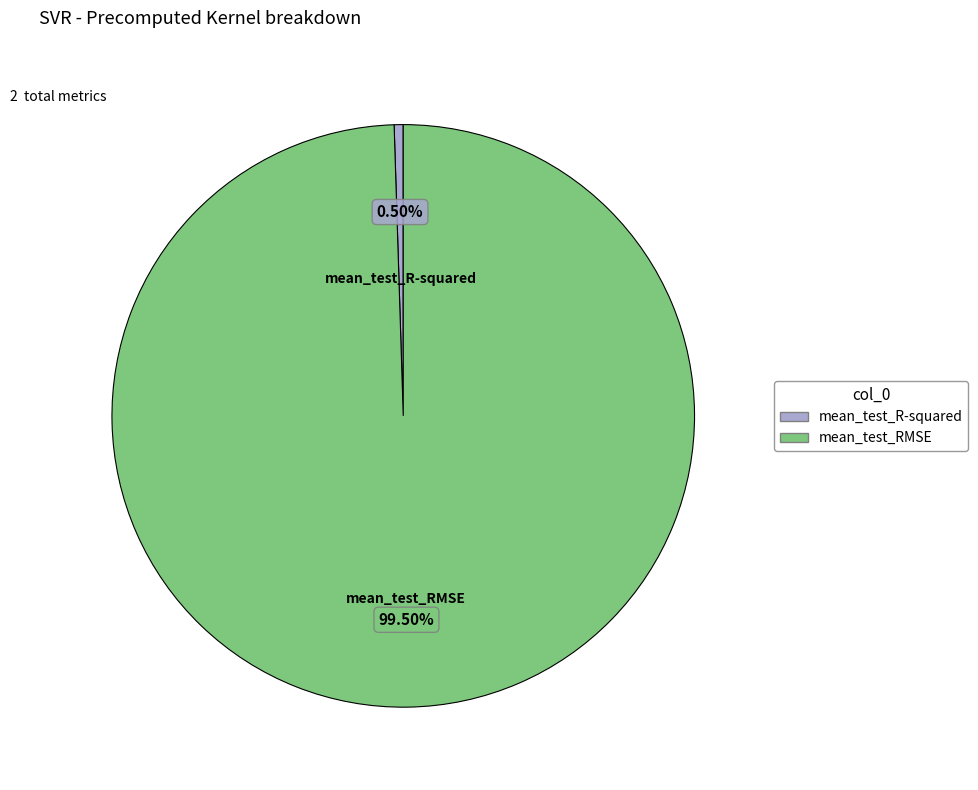

Rank the categories by value from lowest to highest.

mean_test_R-squared, mean_test_RMSE